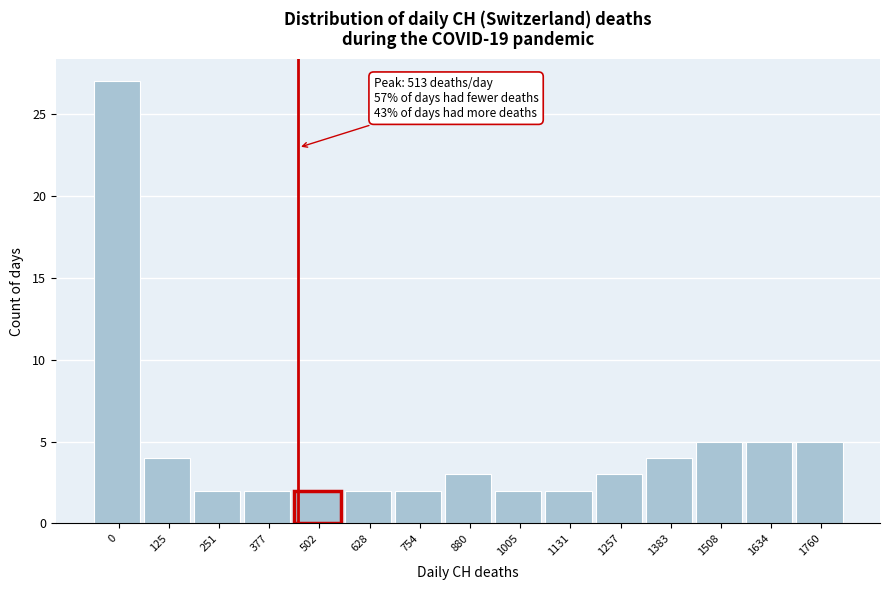

Reading left to right, transcribe all the data shown in this chart.

27	4	2	2	2	2	2	3	2	2	3	4	5	5	5